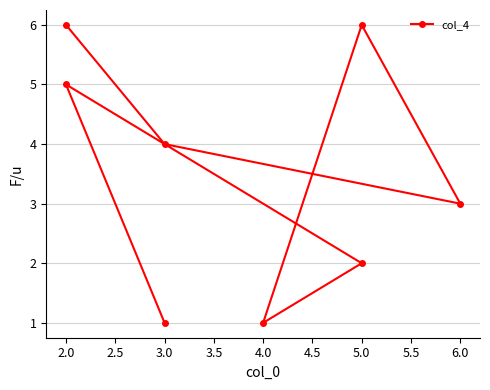

What is the difference between the maximum and minimum values?

5